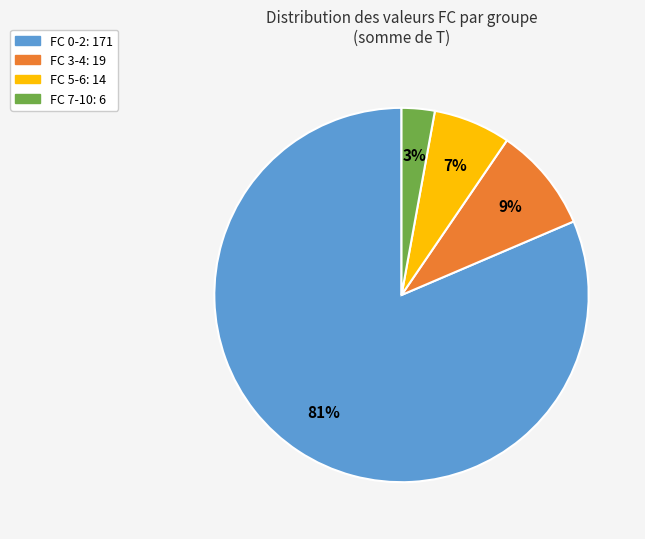

Does any single category account for the majority?

Yes